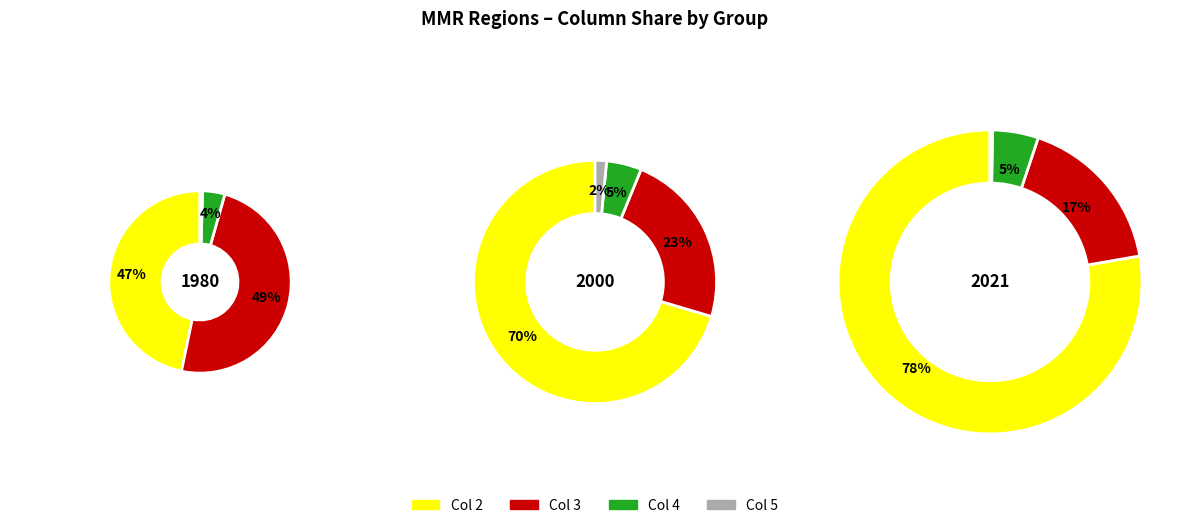

Rank the series by their maximum value, from highest to lowest.

2, 3, 4, 5